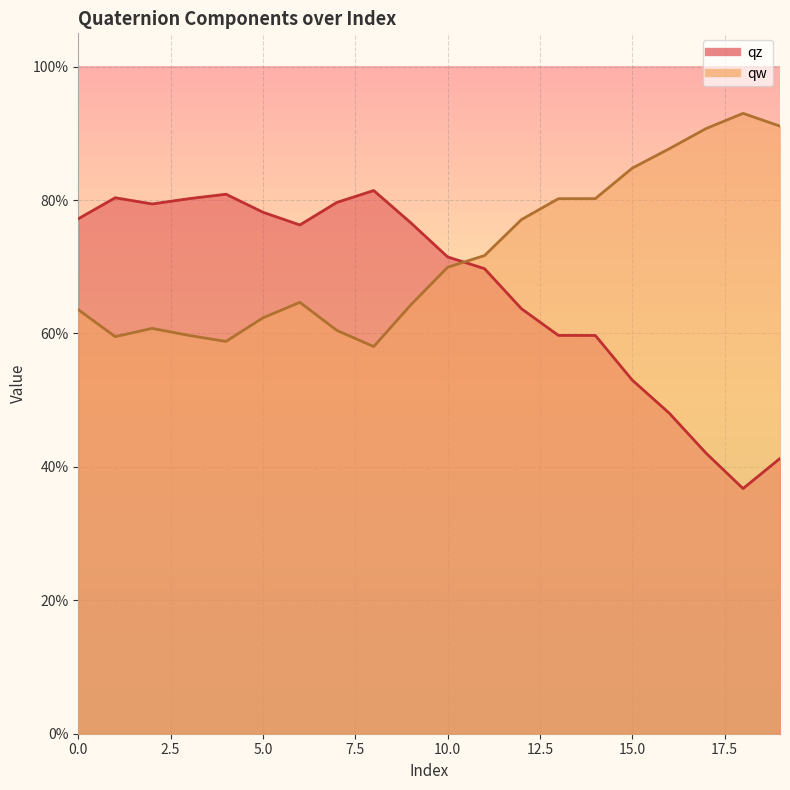

What is the approximate value of qz at 6?

0.8